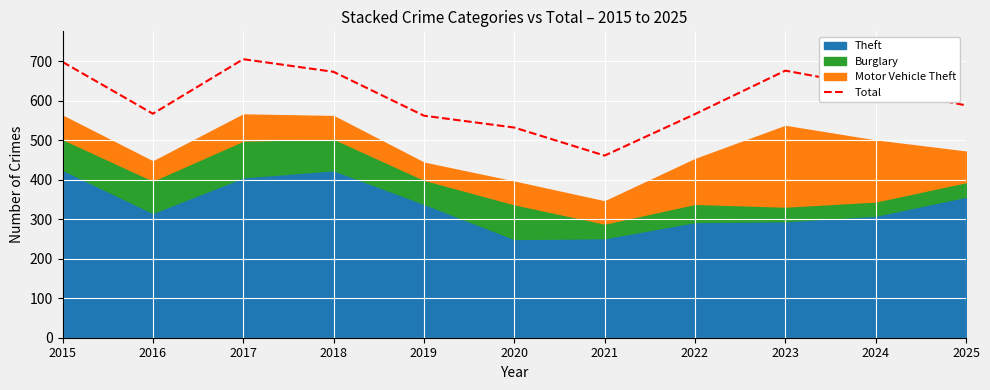

The value of Total at 2024 is 1127. True or false?

False